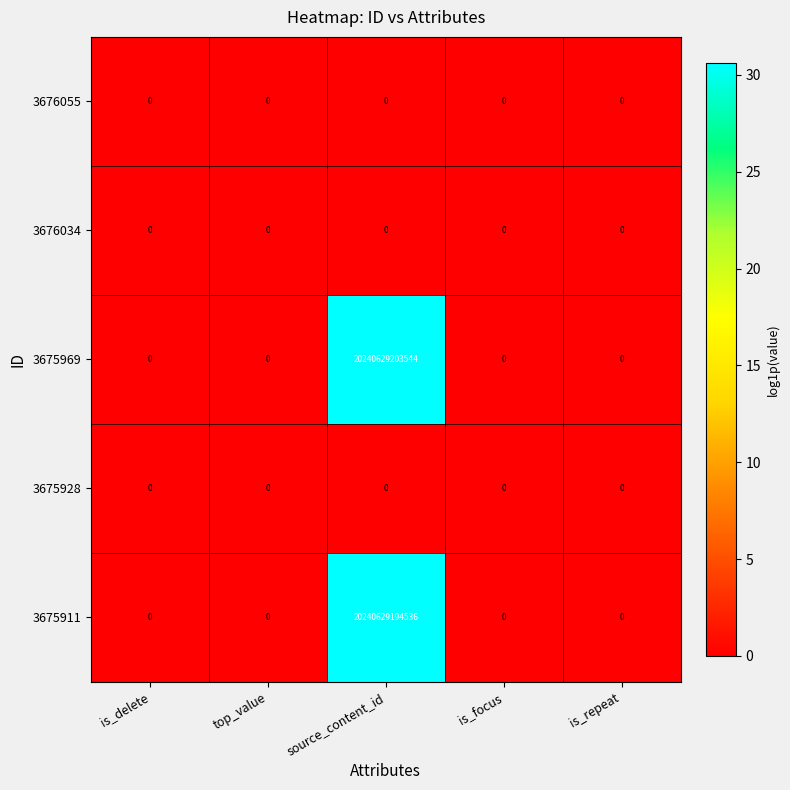

Between source_content_id and is_focus, which series saw the biggest shift?

3675969